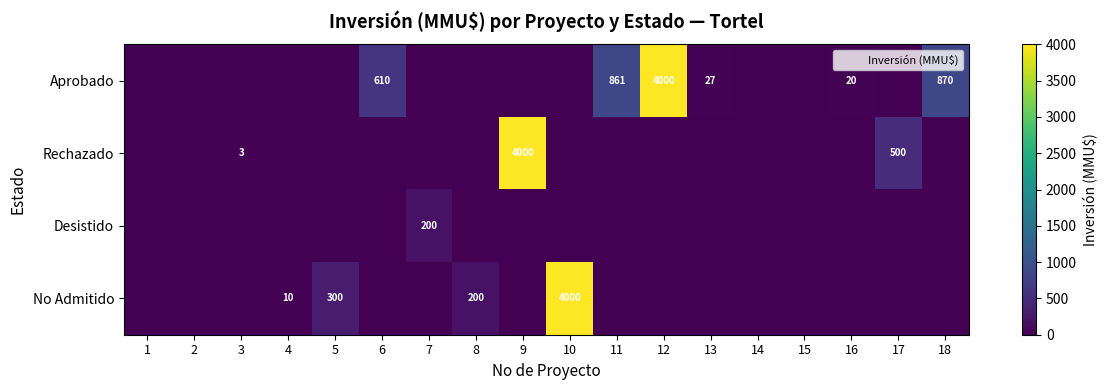

Between 1 and 14, which is larger?

1